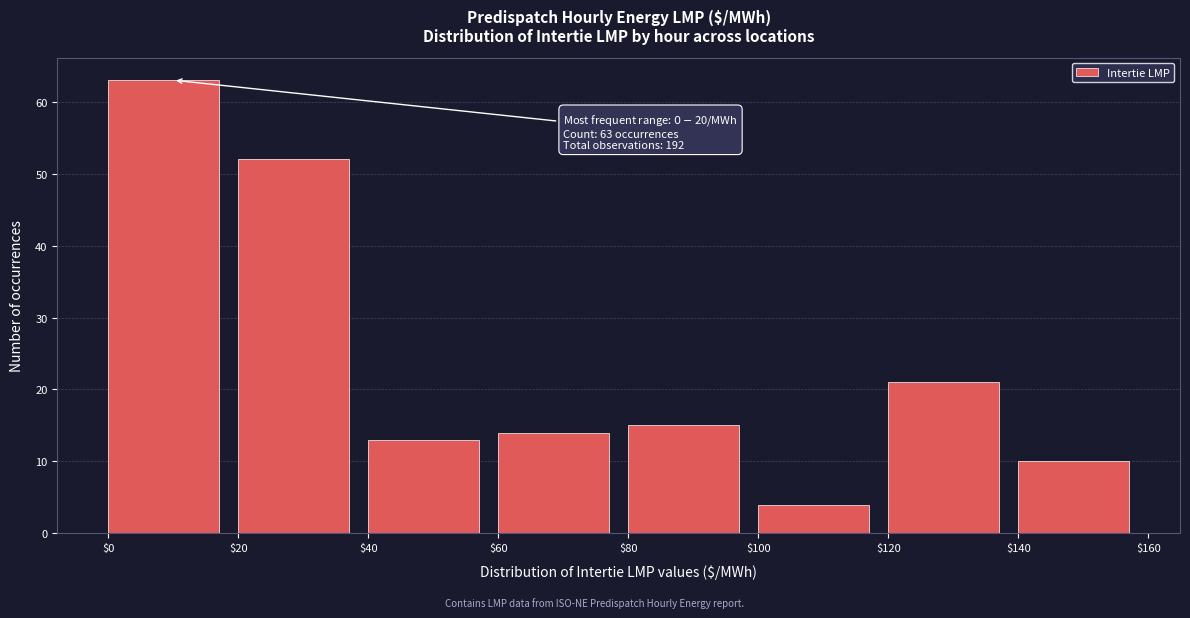

Which range on the x-axis has the tallest bar?

$0 to $20